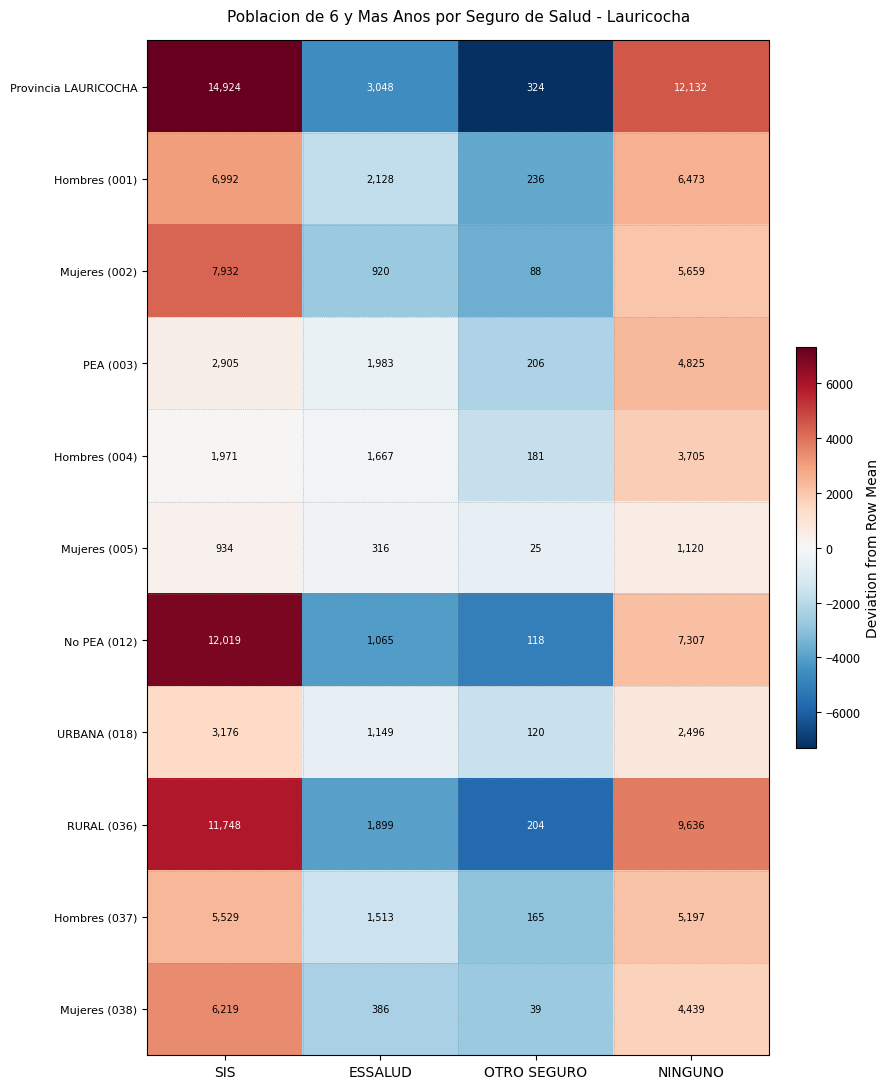

What is the approximate value of PEA (003) at OTRO SEGURO, to the nearest 100?

200